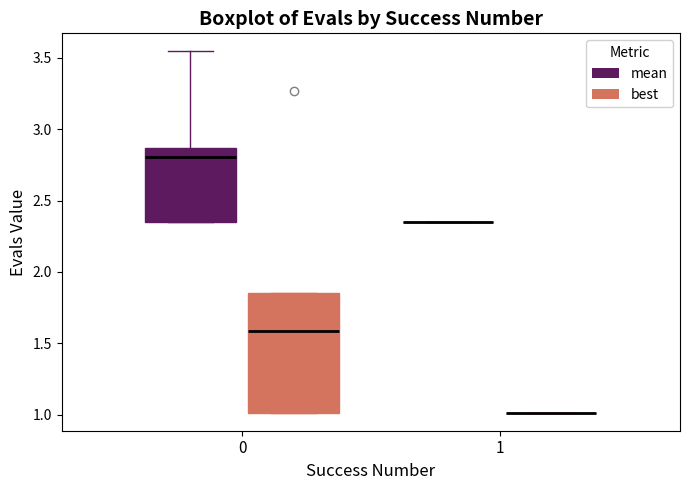

Reading left to right, transcribe this box plot: for each box, give where its median line is, the range the box spans, and where its two whiskers end, as read against the y-axis. The values are not printed on the chart, so give them approximately, as read against the axis.

0 (mean): median 2.80, box 2.35 to 2.85, whiskers 2.35 to 3.55
0 (best): median 1.60, box 1.00 to 1.85, whiskers 1.00 to 1.85
1 (mean): box collapsed to a line at 2.35, whiskers 2.35 to 2.35
1 (best): box collapsed to a line at 1.00, whiskers 1.00 to 1.00